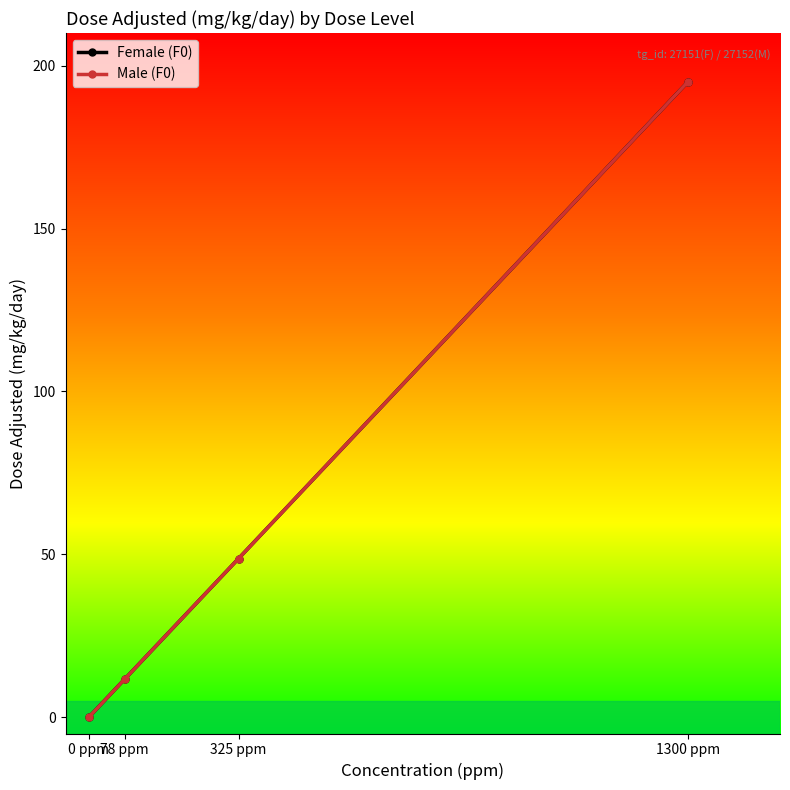

What is the label of the 4th point from the right?

0 ppm